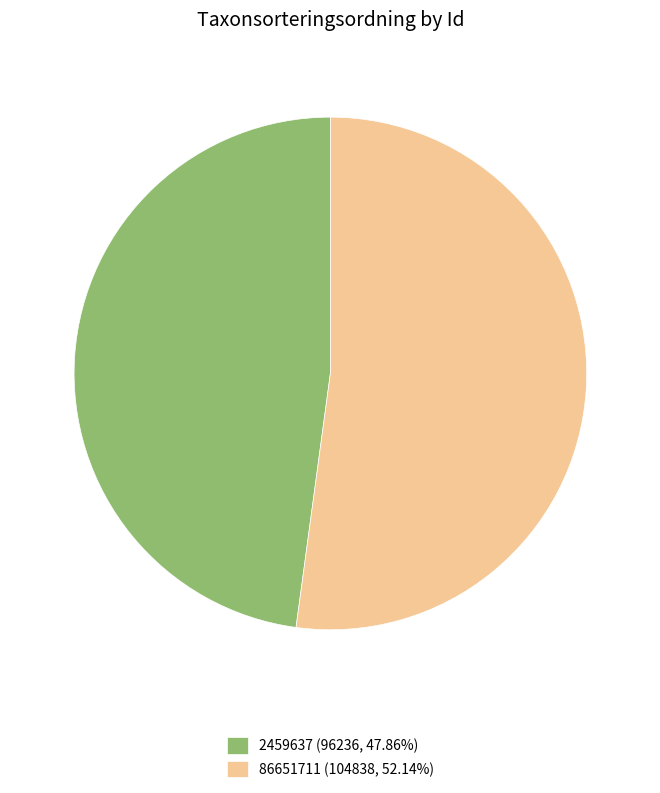

Do 2459637 and 86651711 together represent more than half of the pie?

Yes